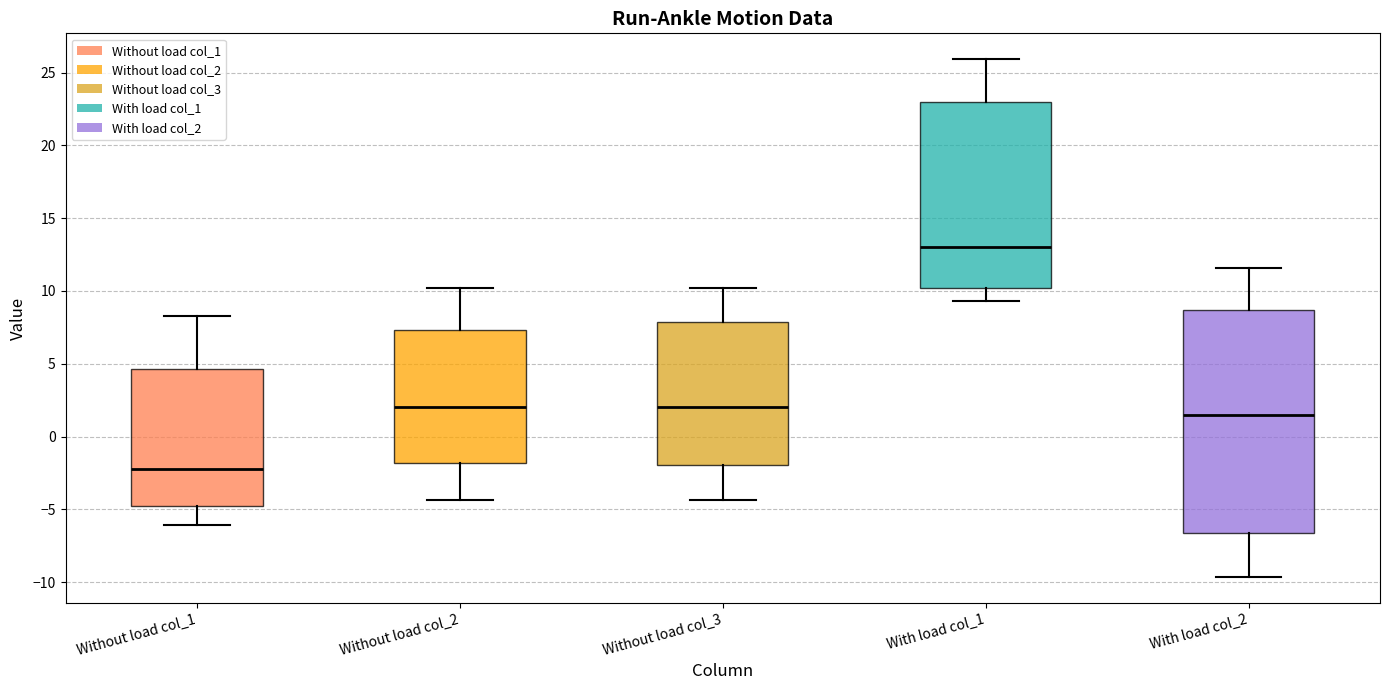

Reading left to right, read every box against the y-axis: the position of its median line, the range the box covers, and the ends of its whiskers. The values are not printed on the chart, so give them approximately, as read against the axis.

Without load col_1: median -2.0, box -4.5 to 4.5, whiskers -6.0 to 8.5
Without load col_2: median 2.0, box -2.0 to 7.5, whiskers -4.5 to 10.0
Without load col_3: median 2.0, box -2.0 to 8.0, whiskers -4.5 to 10.0
With load col_1: median 13.0, box 10.0 to 23.0, whiskers 9.5 to 26.0
With load col_2: median 1.5, box -6.5 to 8.5, whiskers -9.5 to 11.5